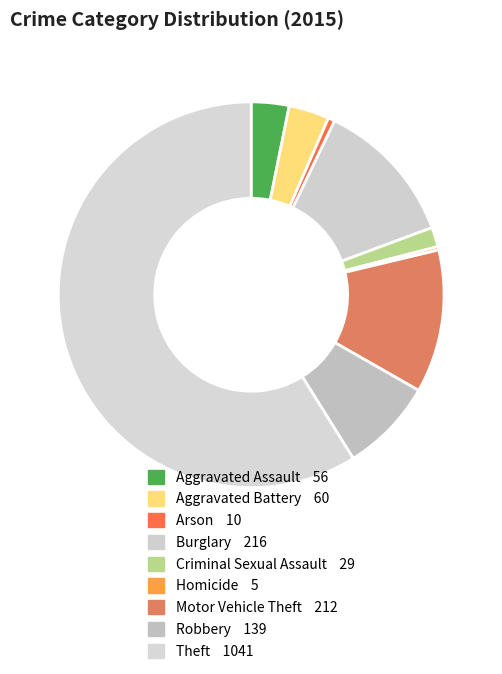

Do Aggravated Assault and Burglary together represent more than half of the pie?

No